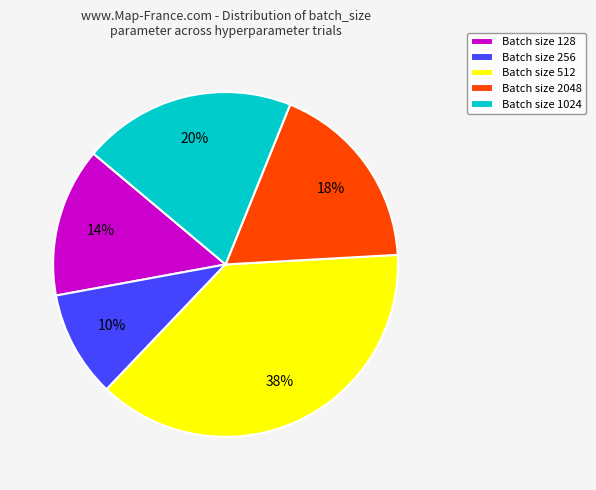

Rank the categories by value from lowest to highest.

Batch size 256, Batch size 128, Batch size 2048, Batch size 1024, Batch size 512